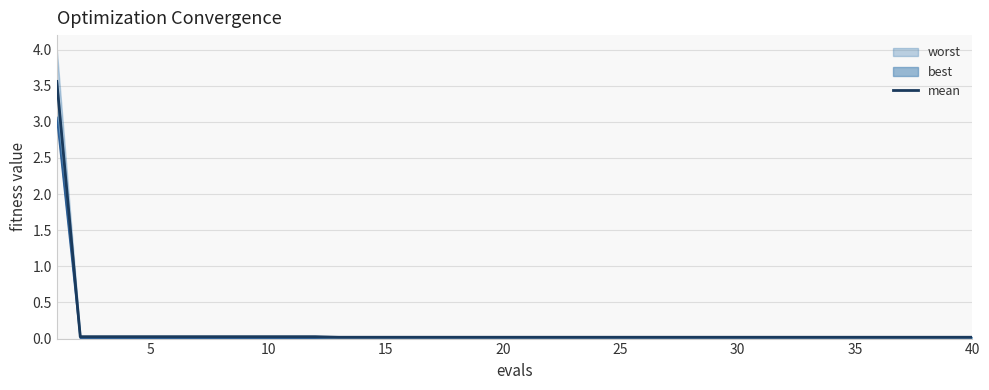

How many data points does each series have?

40